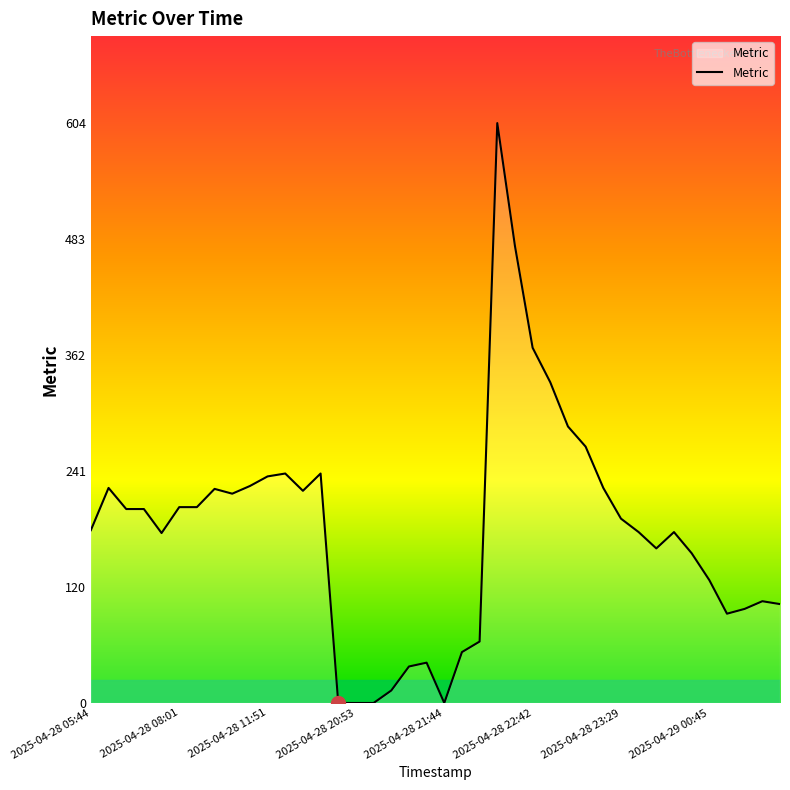

What is the greatest value displayed?

604